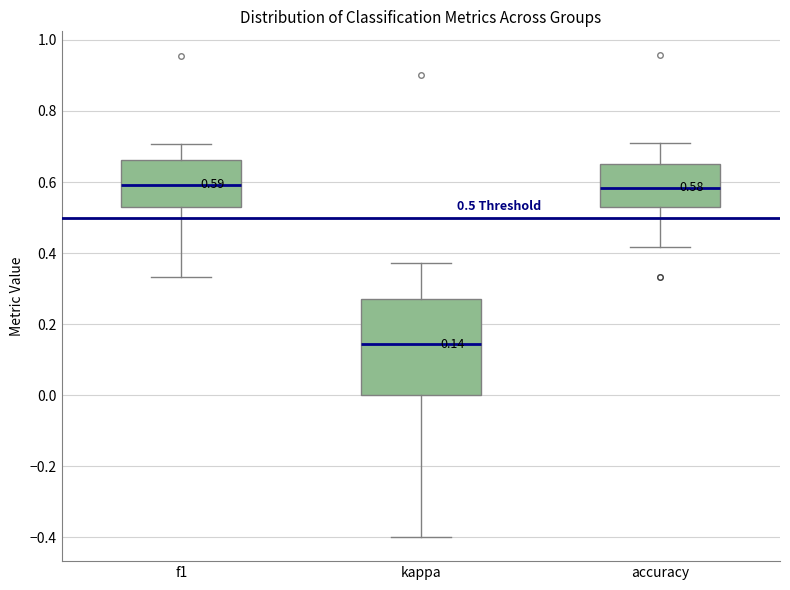

Comparing the boxes themselves (not the whiskers), which one is the tallest?

kappa